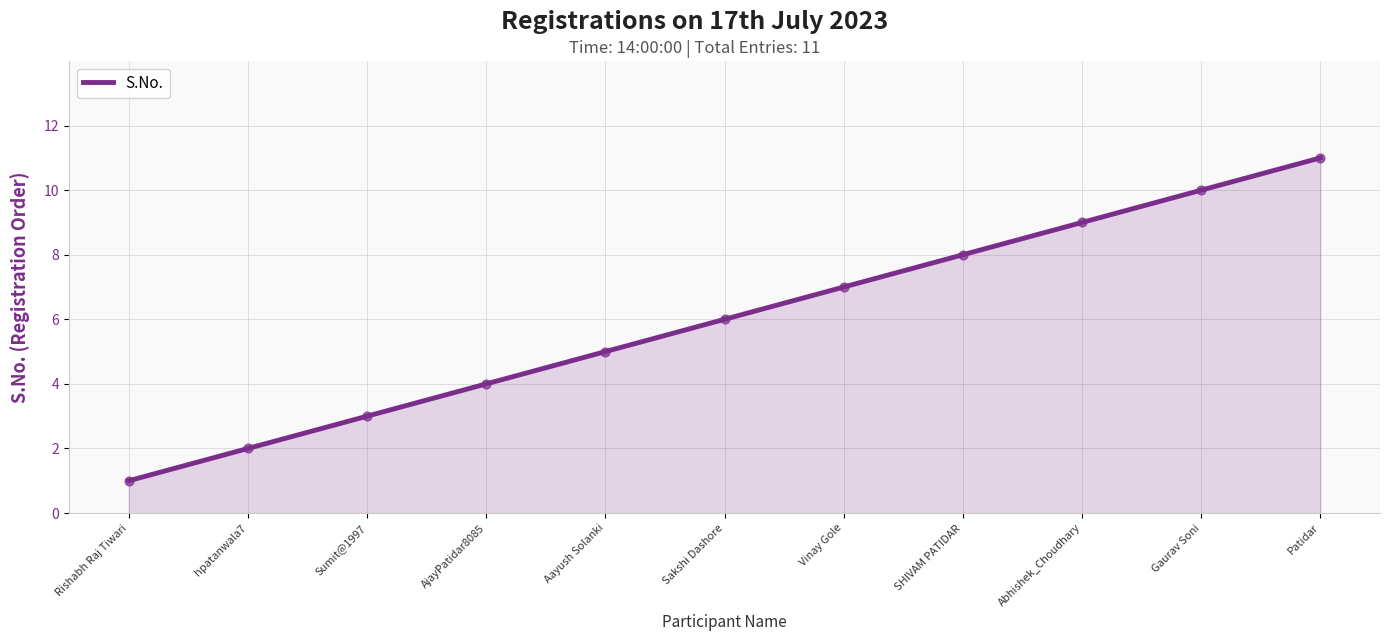

What is the change in value from Aayush Solanki to Patidar?

+6